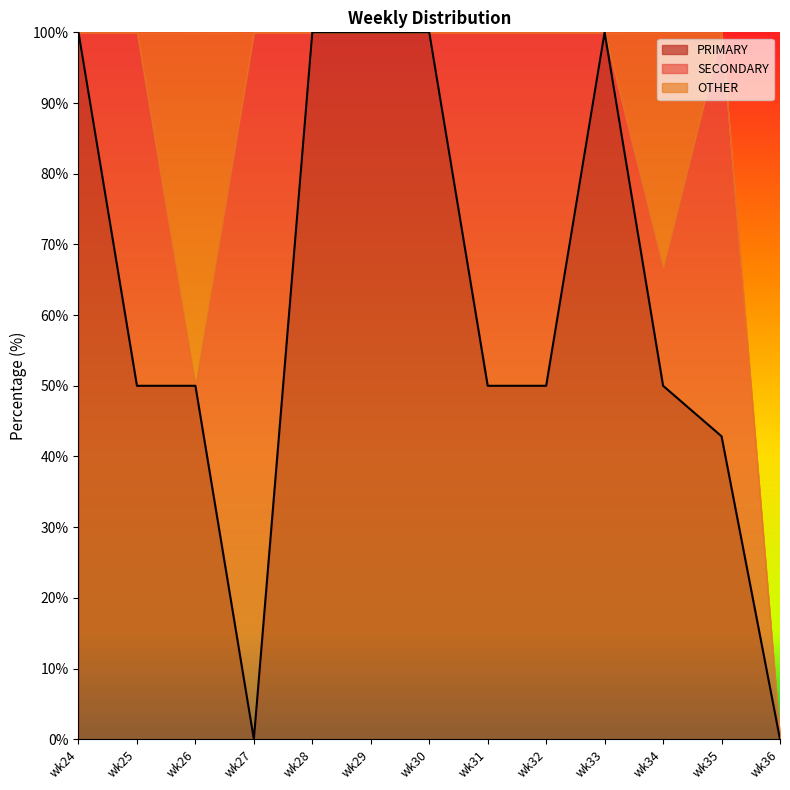

Reading left to right, extract all data points from this chart.

PRIMARY: wk24=100.0	wk25=50.0	wk26=50.0	wk27=0.0	wk28=100.0	wk29=100.0	wk30=100.0	wk31=50.0	wk32=50.0	wk33=100.0	wk34=50.0	wk35=42.9	wk36=0.0
SECONDARY: wk24=0.0	wk25=50.0	wk26=0.0	wk27=100.0	wk28=0.0	wk29=0.0	wk30=0.0	wk31=50.0	wk32=50.0	wk33=0.0	wk34=16.7	wk35=57.1	wk36=0.0
OTHER: wk24=0.0	wk25=0.0	wk26=50.0	wk27=0.0	wk28=0.0	wk29=0.0	wk30=0.0	wk31=0.0	wk32=0.0	wk33=0.0	wk34=33.3	wk35=0.0	wk36=0.0